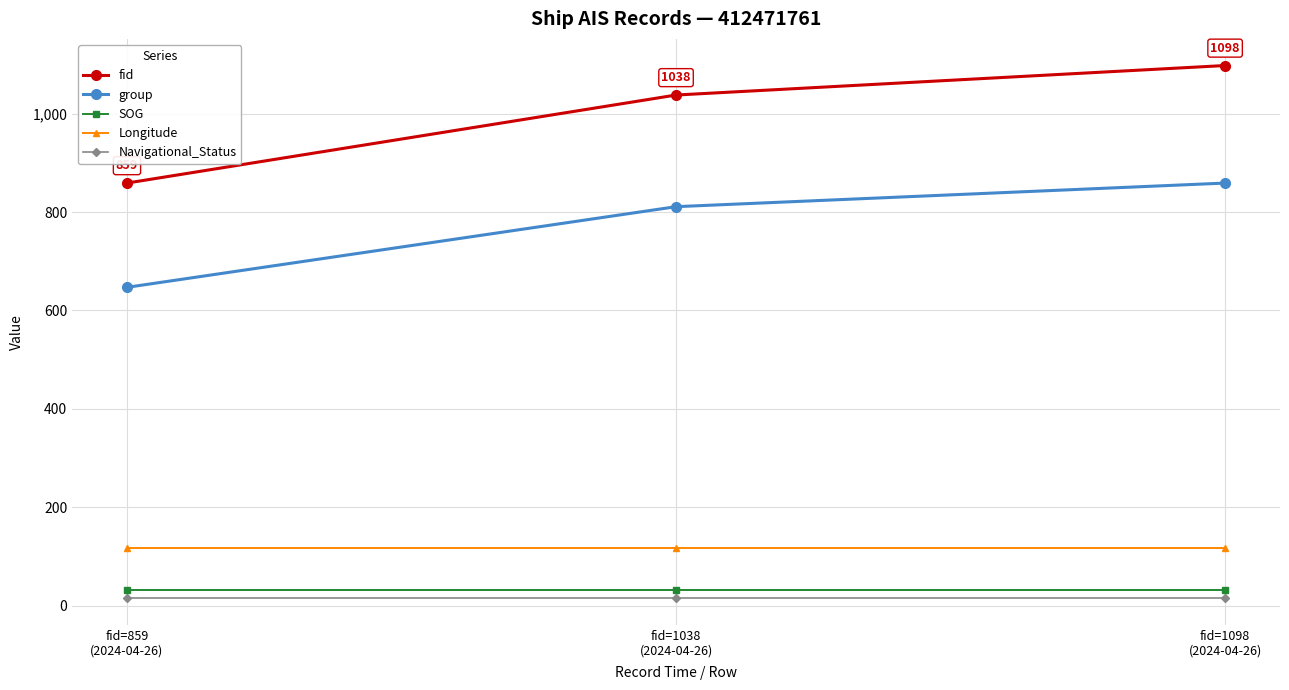

What is the sum of all SOG values?

97.8